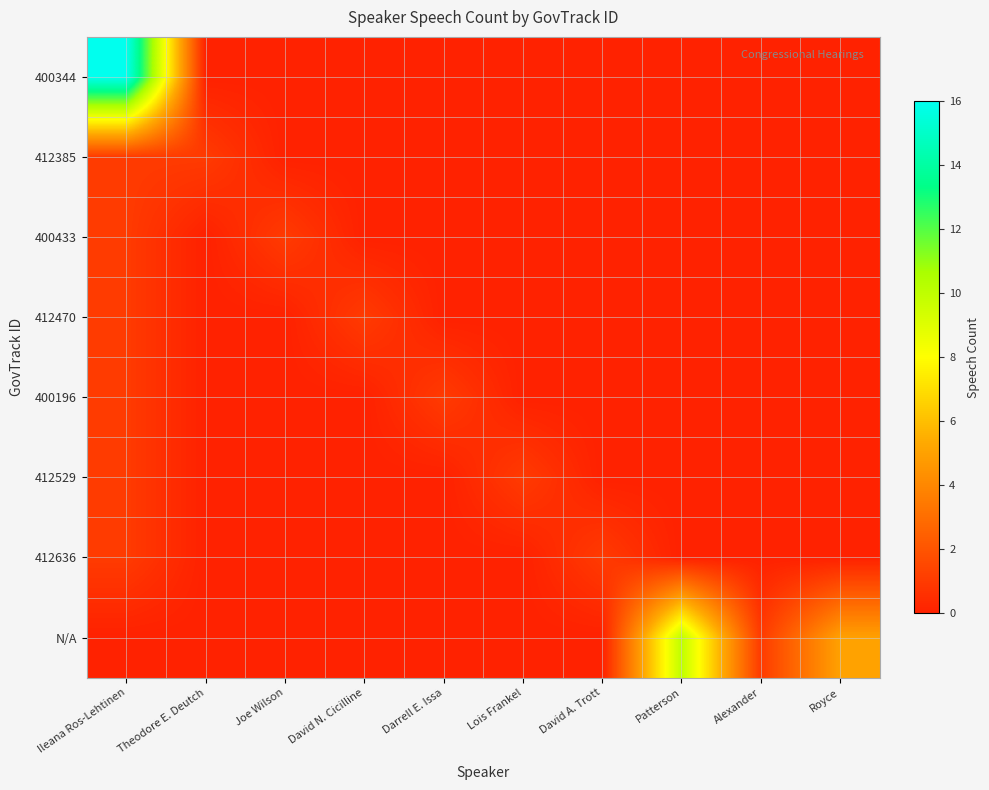

What is the maximum value shown in the chart?

16